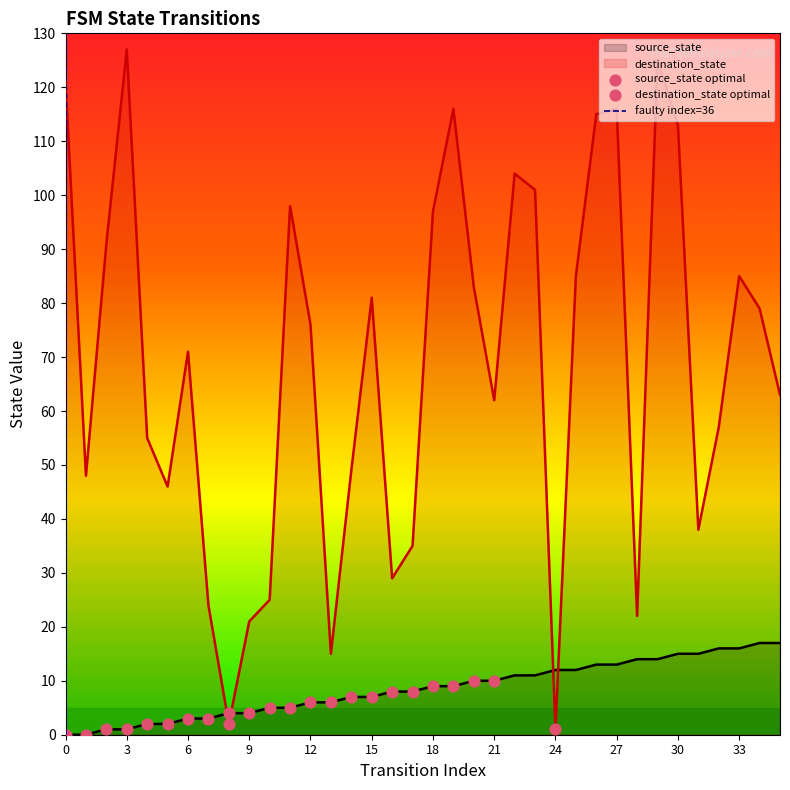

Is the value of source_state at 13 greater than the value of destination_state at 34?

No